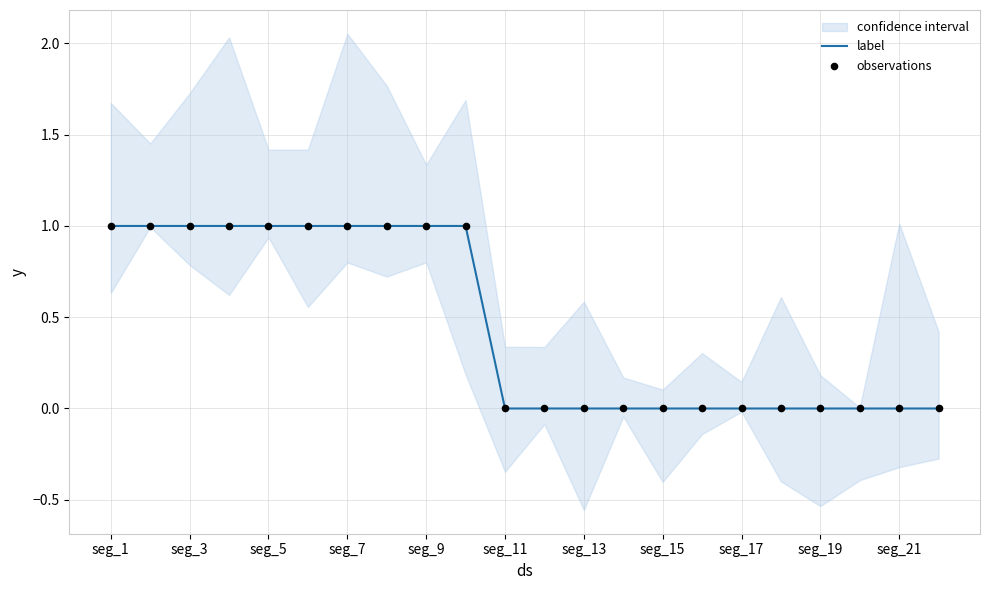

Which series has the widest spread of Y values?

label